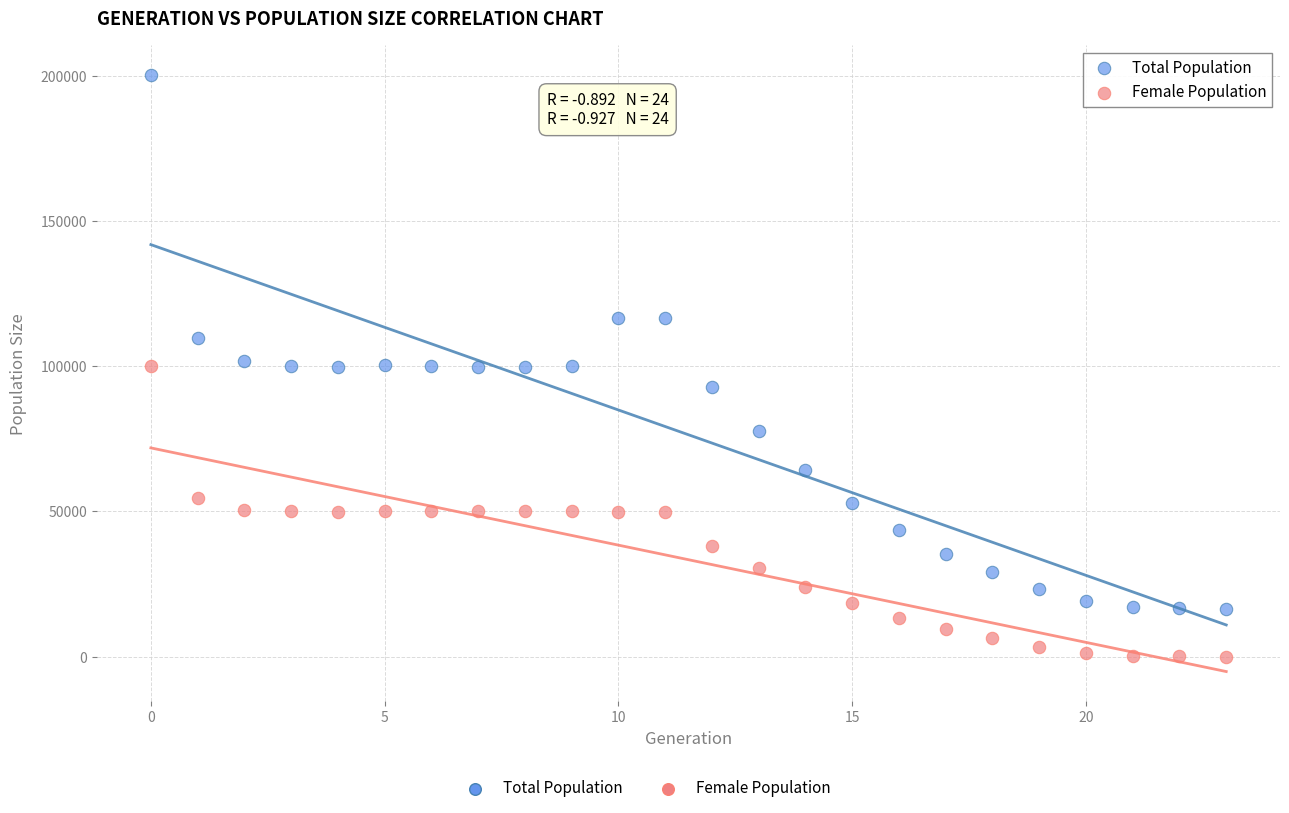

Which series reaches the minimum Y coordinate?

Female Population